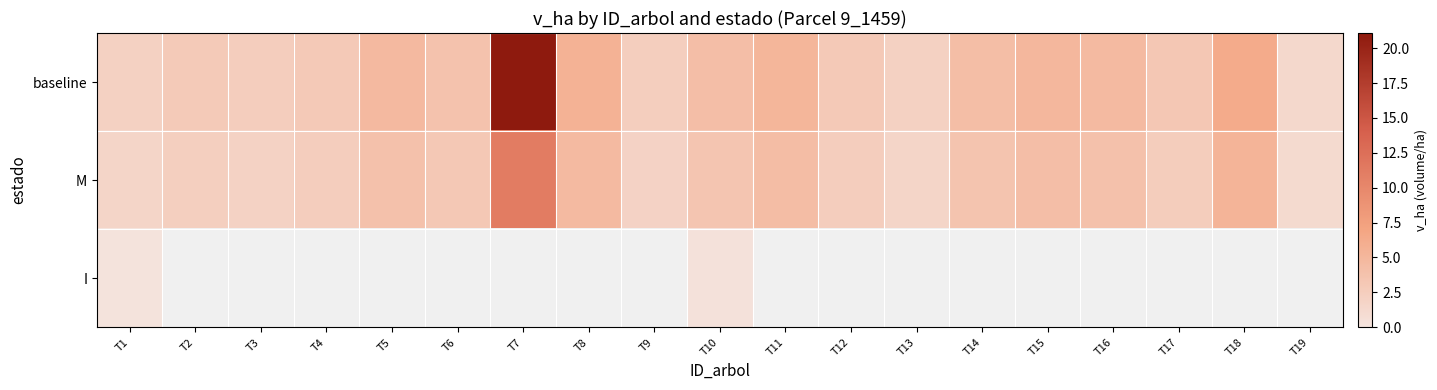

Which has a higher value, T12 or T4?

T12